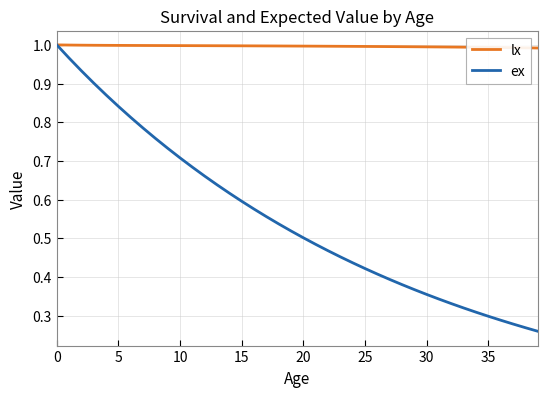

List the series in order of their overall mean, highest first.

lx, ex